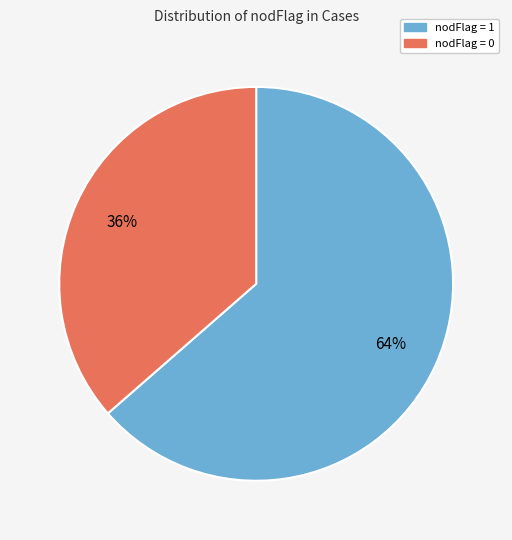

To the nearest percent, what percentage of the pie is nodFlag = 0?

36%